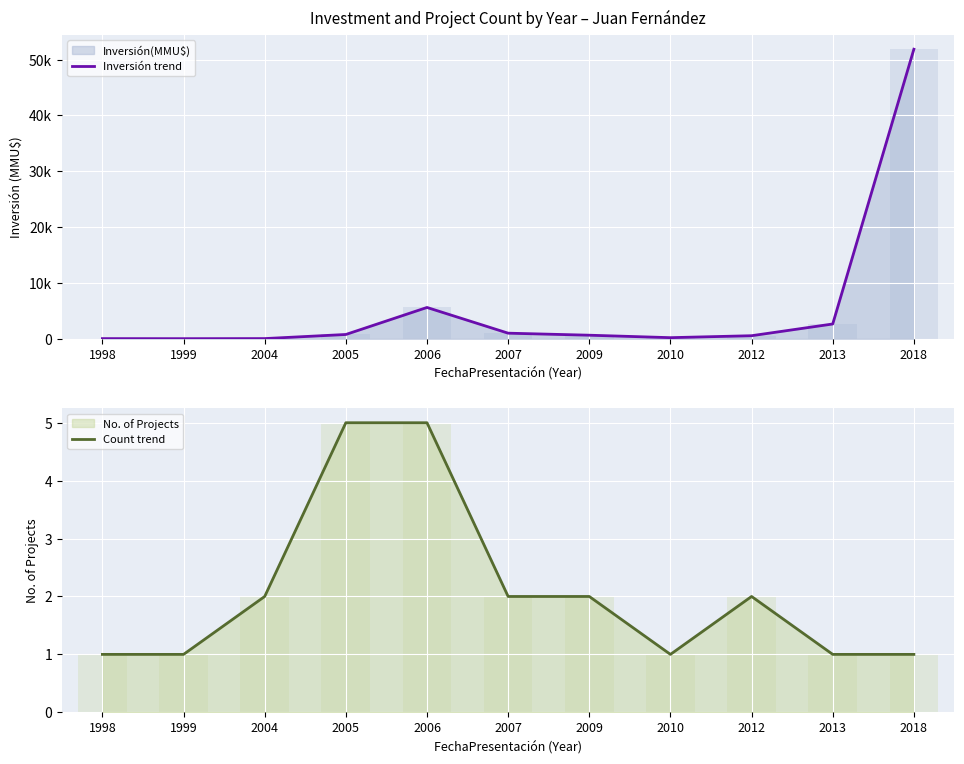

What is the spread (max minus min) of values at 2013?

2649